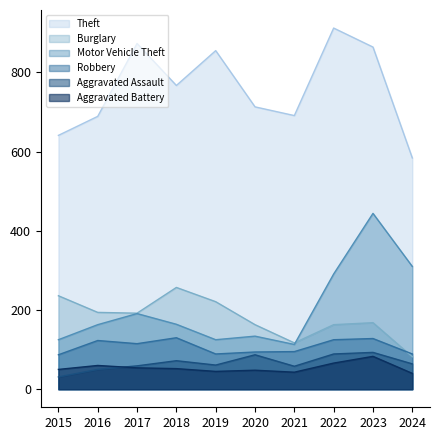

Does the chart have visible grid lines?

No